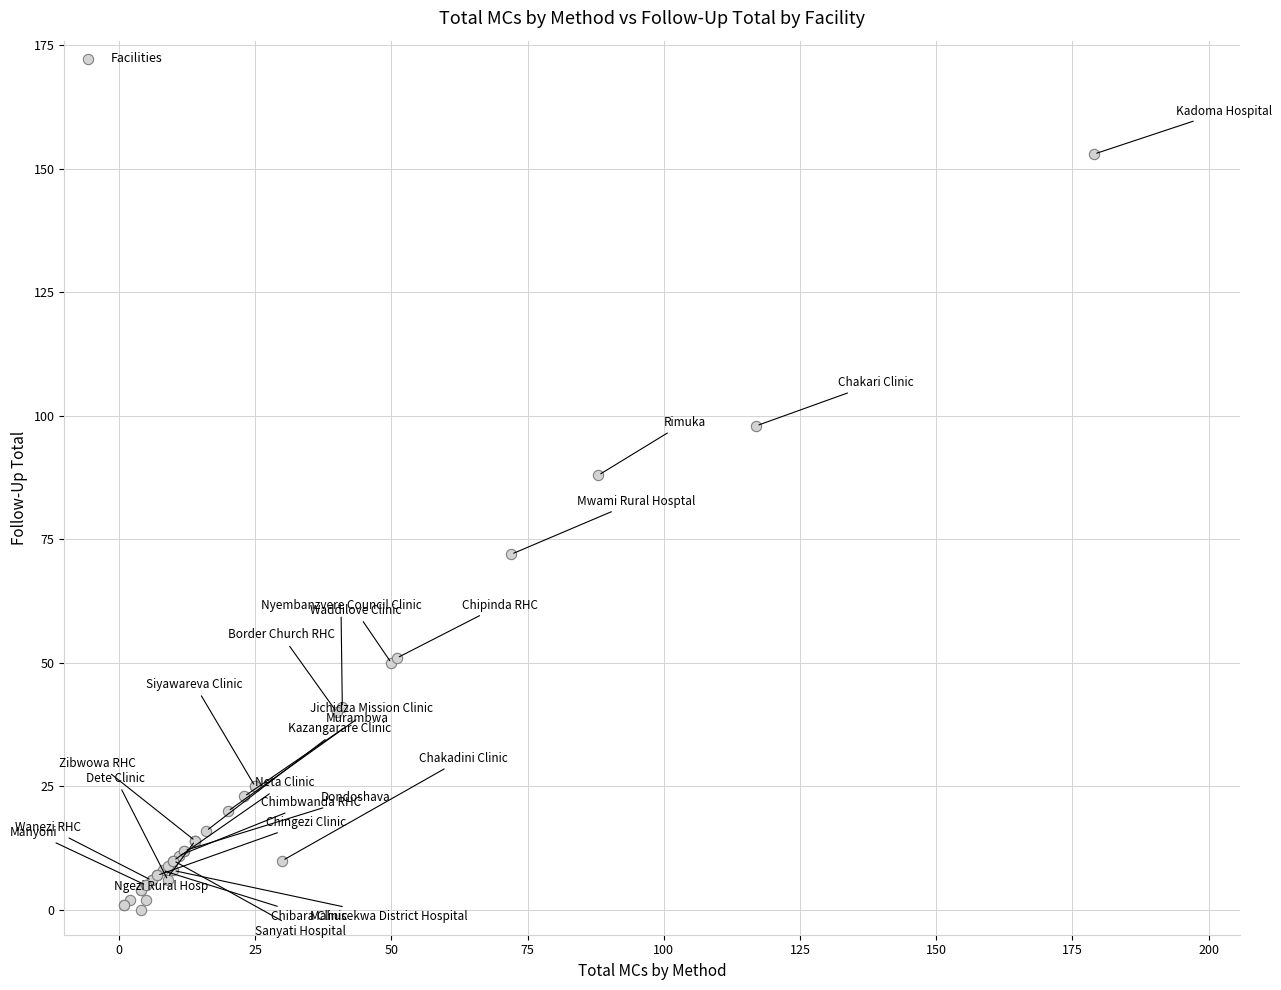

What Y value in the scatter plot is closest to 76?

72